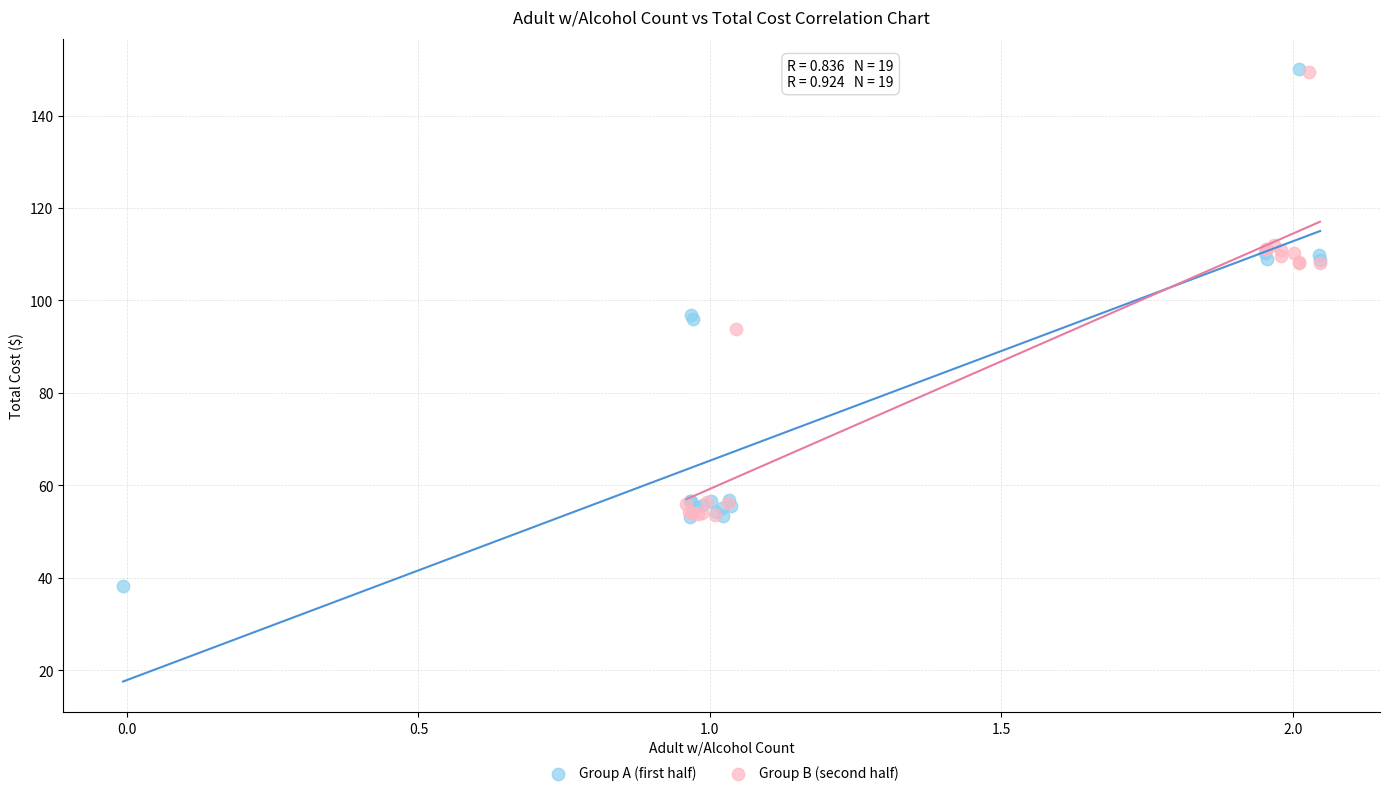

Which series reaches the minimum Y coordinate?

Group A (first half)